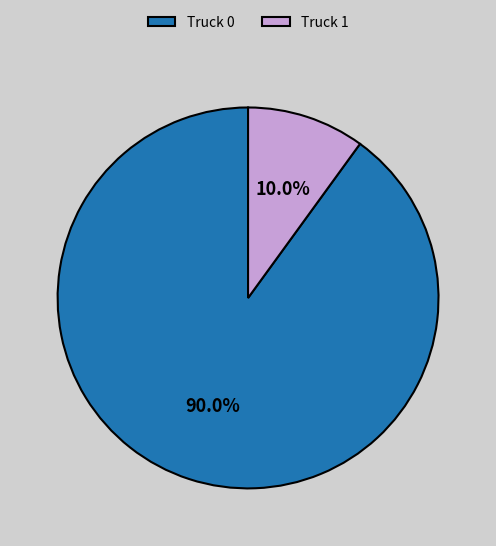

Count the number of slices in the pie.

2